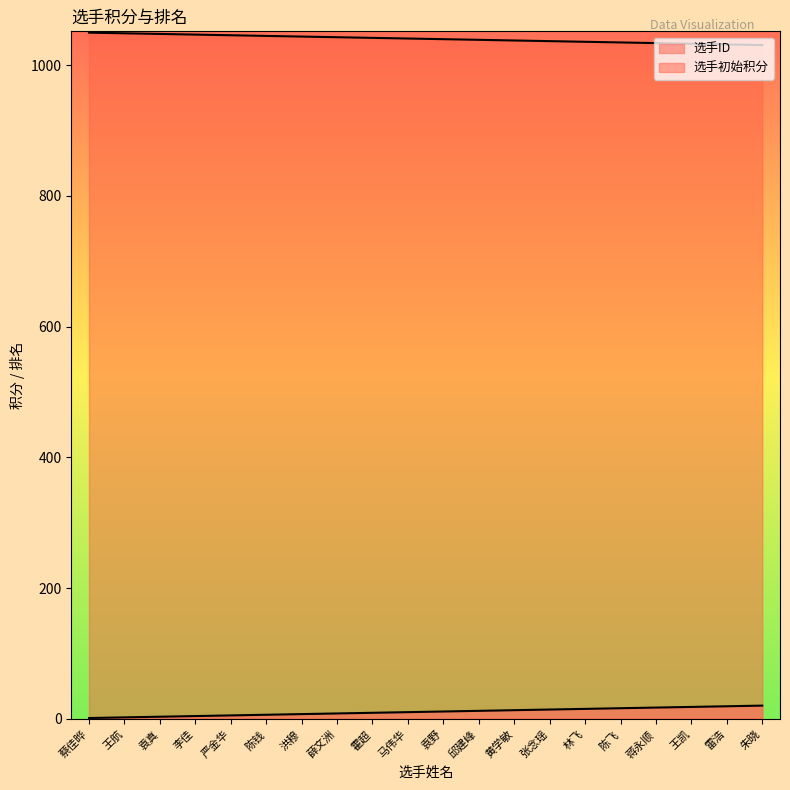

What is the minimum value shown in the chart?

1